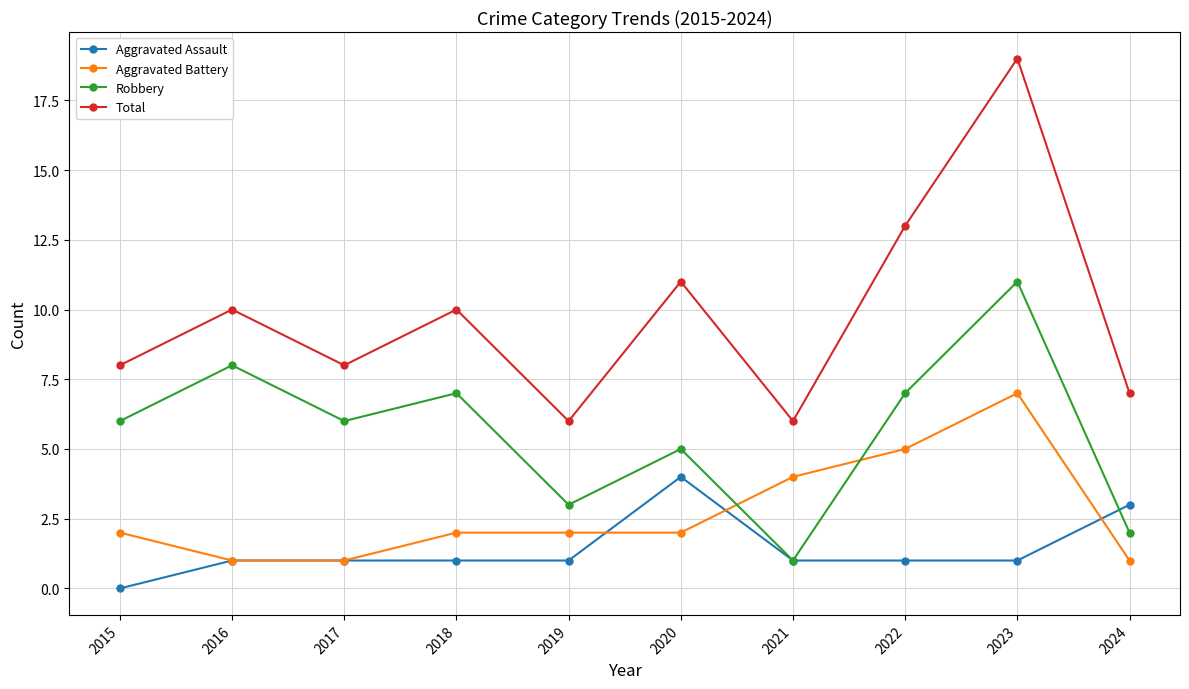

Which series changed the most between 2018 and 2020?

Aggravated Assault